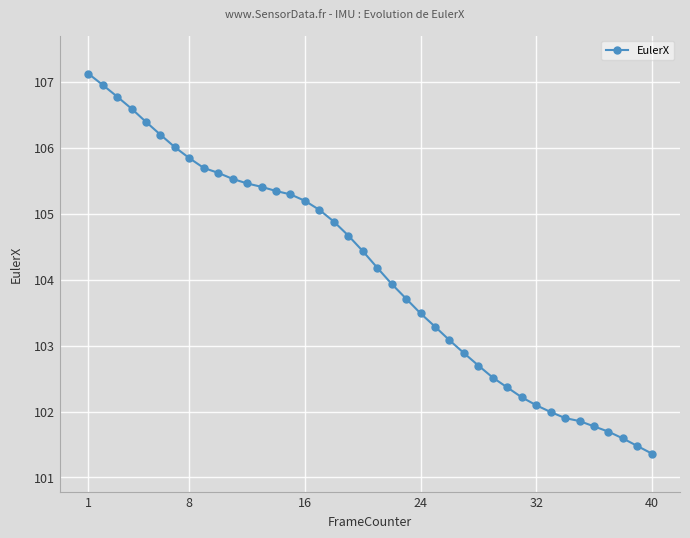

How many lines are shown in the chart?

1